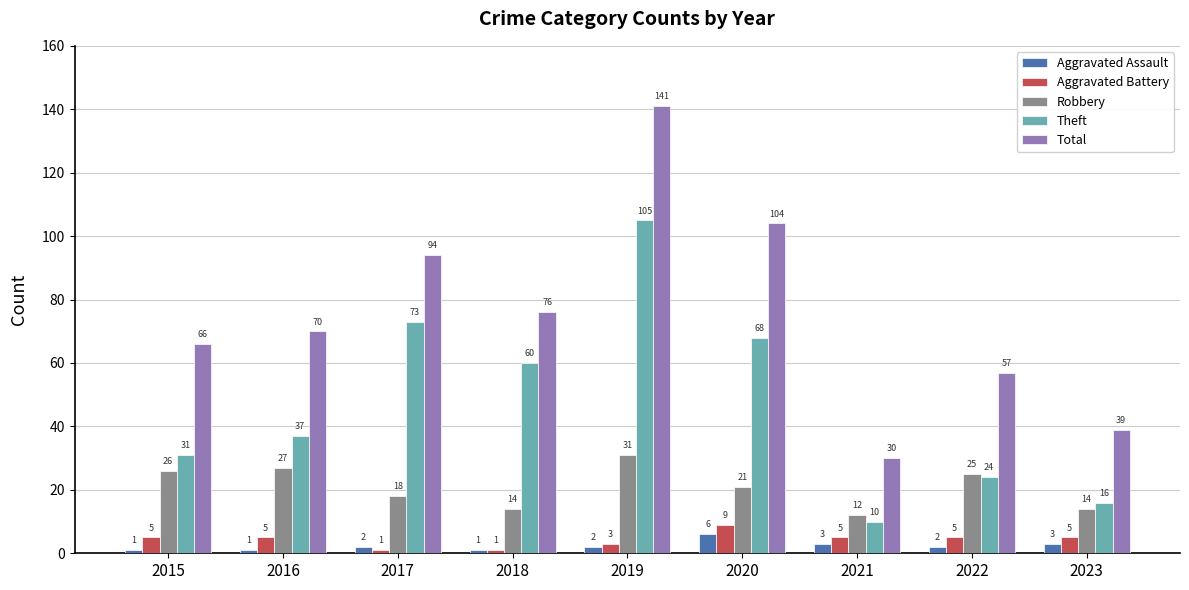

What is the greatest value displayed?

141